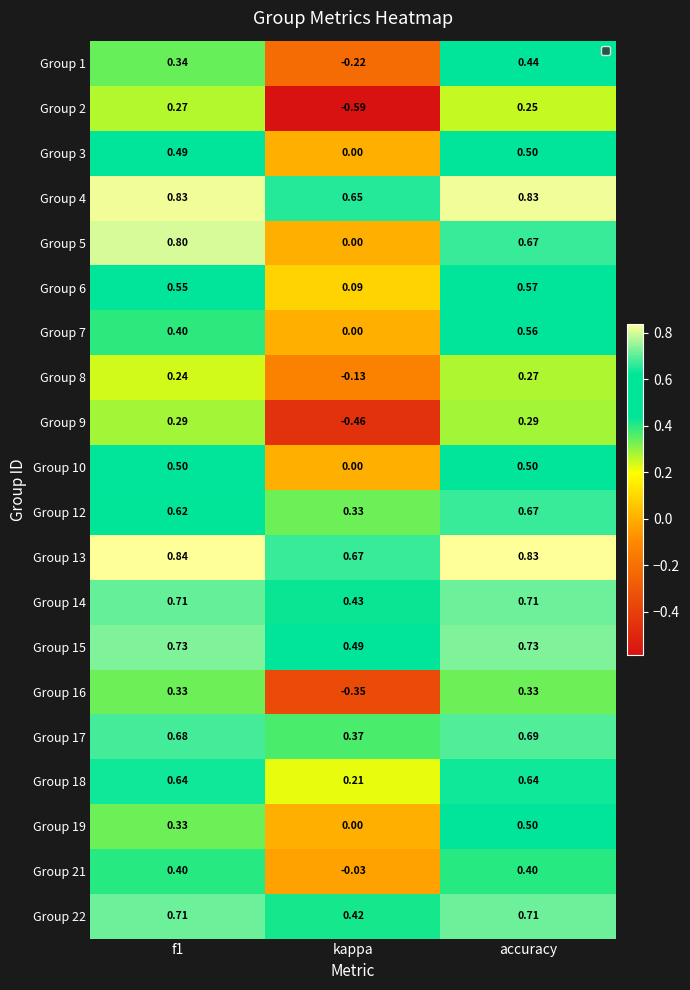

Is the value of Group 6 at accuracy greater than the value of Group 15 at accuracy?

No